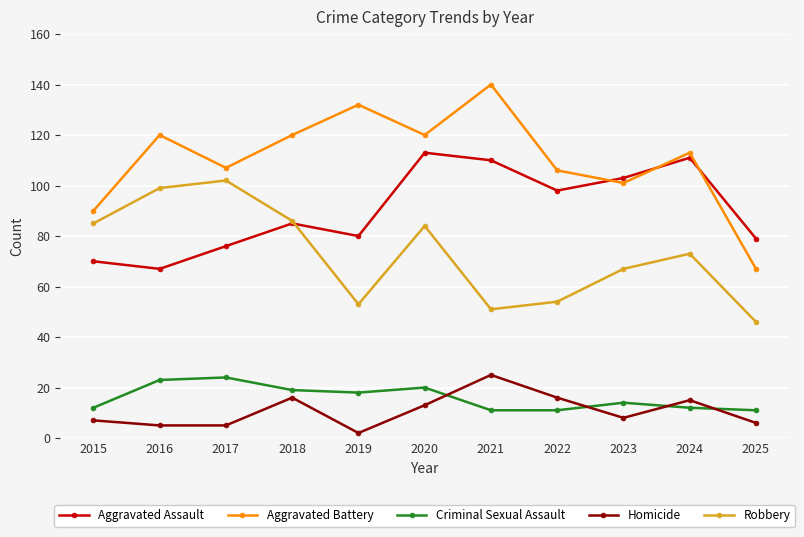

What is the total value across all series at 2025?

209